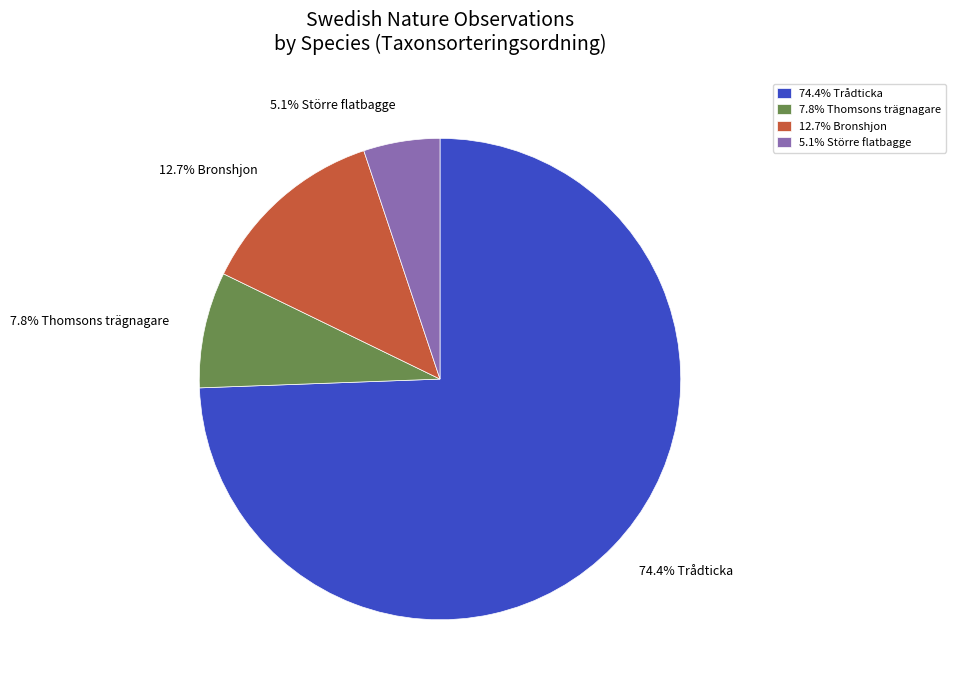

To the nearest percent, what is the average slice percentage?

25%